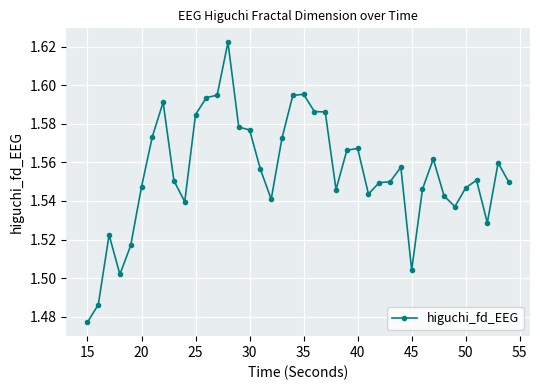

True or false: there are more than 2 points higher than both neighbors.

True